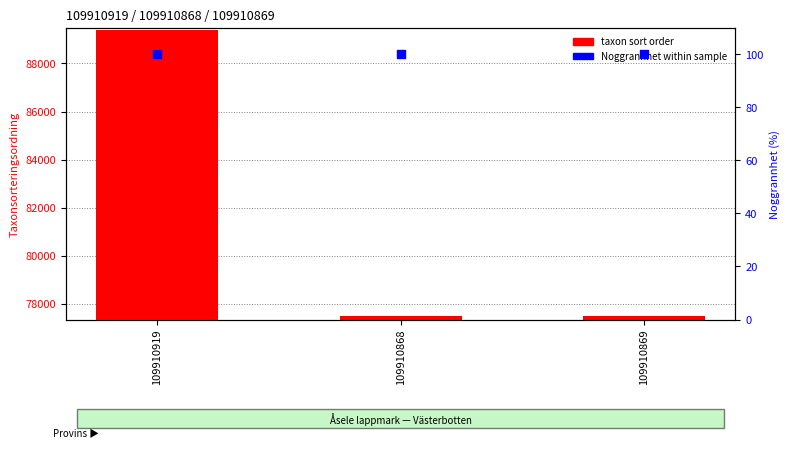

Which series has the largest total across all categories?

taxon sort order